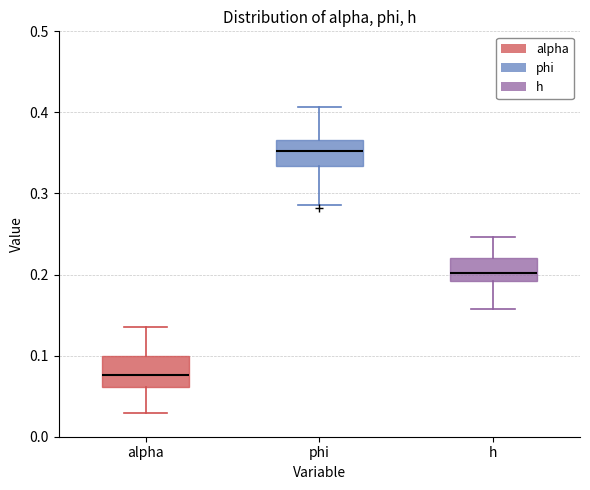

Which box's median line is the highest?

phi